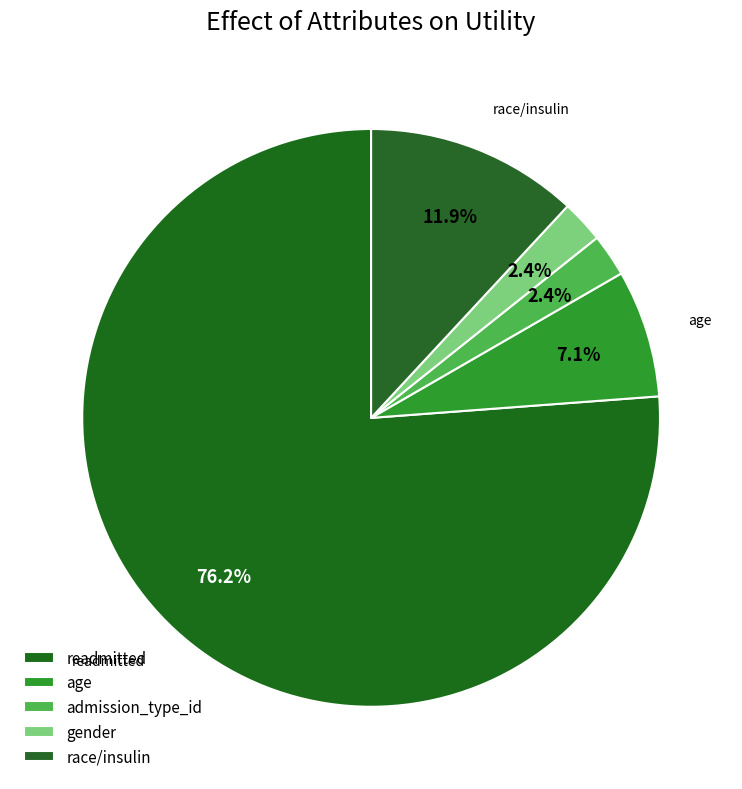

How many slices are in this pie chart?

5